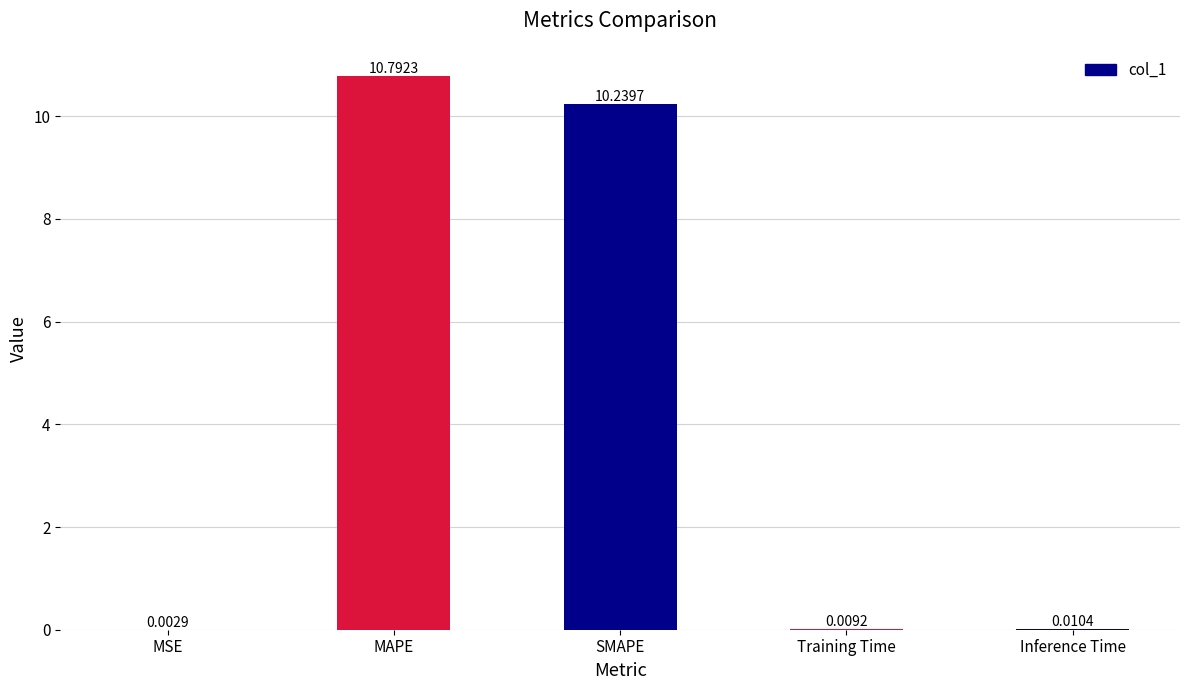

At which label is the value closest to 5?

Inference Time